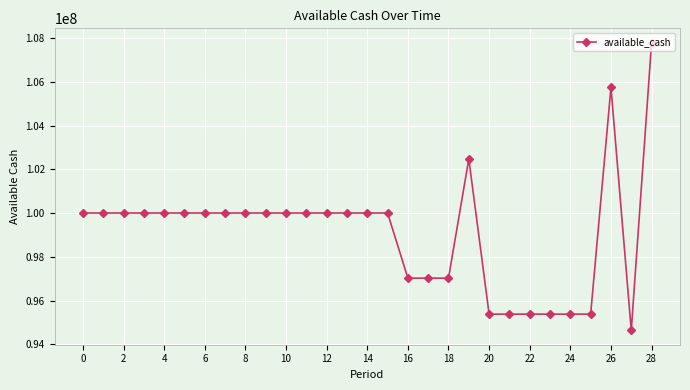

What is the greatest value displayed?

107785321.2